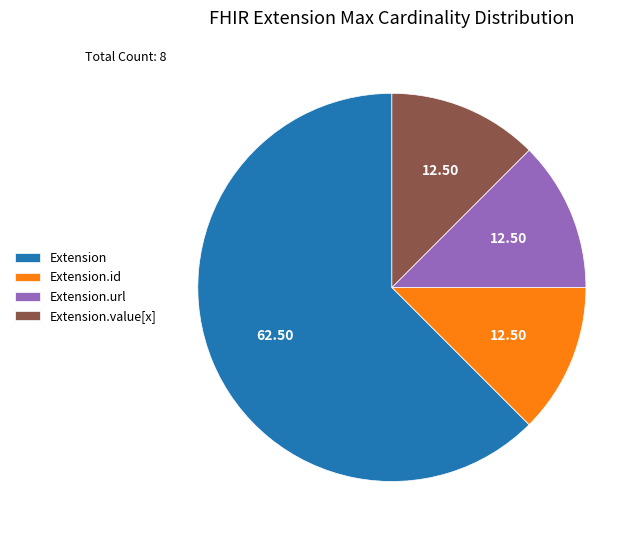

Is the sum of Extension.url and Extension.id greater than half?

No